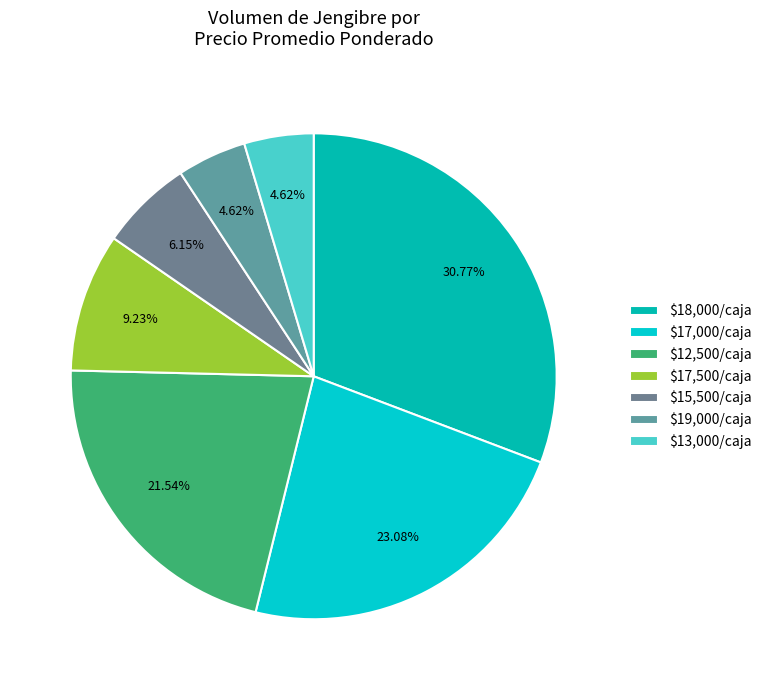

How many segments does this pie chart have?

7